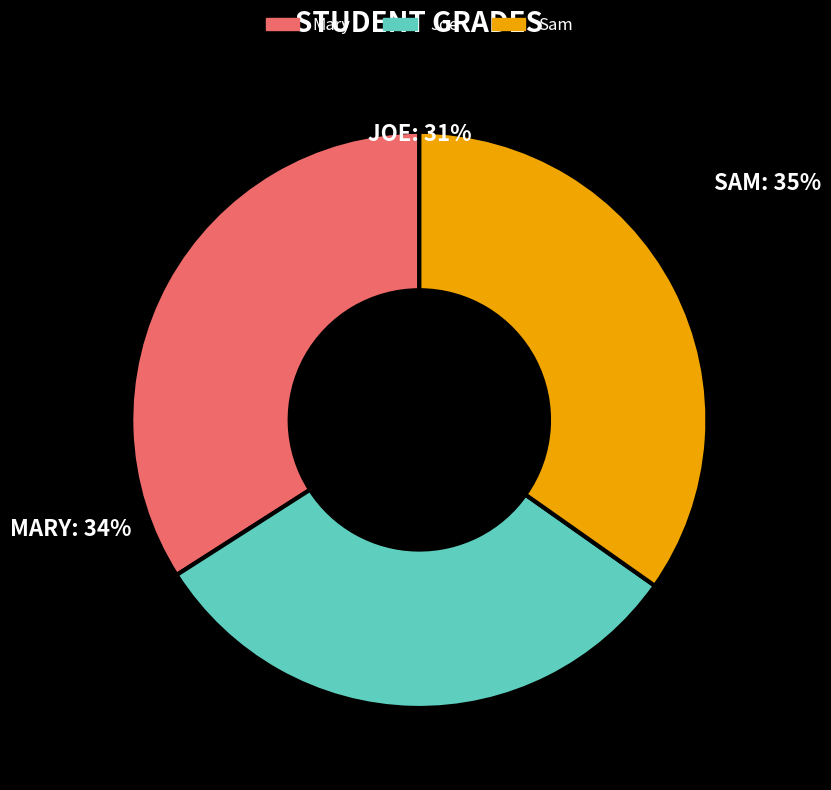

Does Sam account for over 50% of the chart?

No